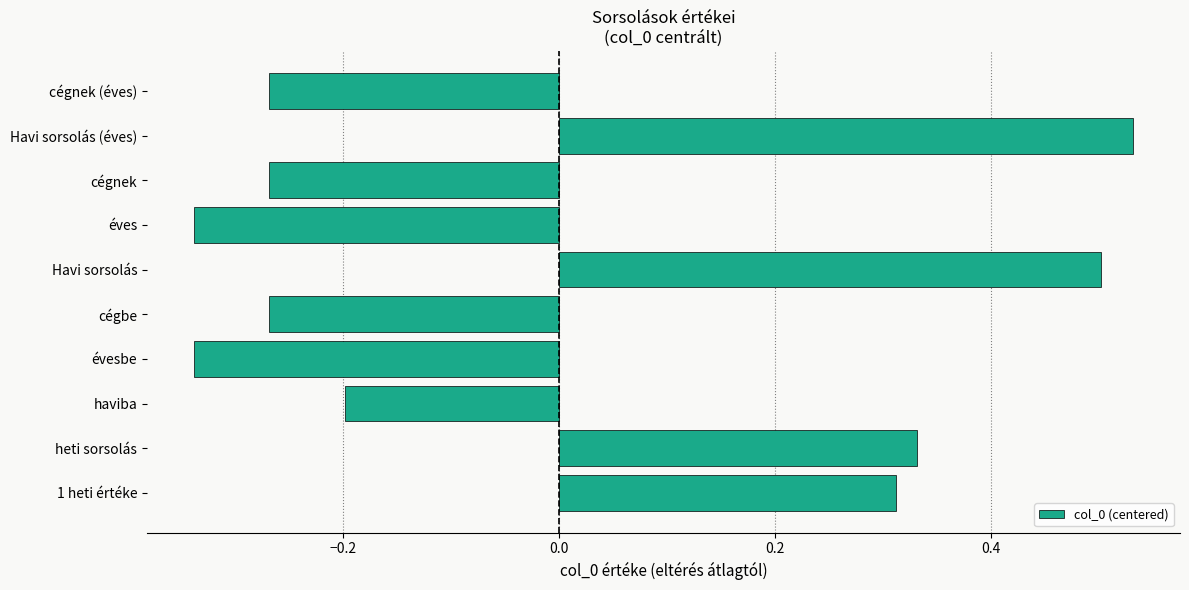

How many bars are there in total?

10